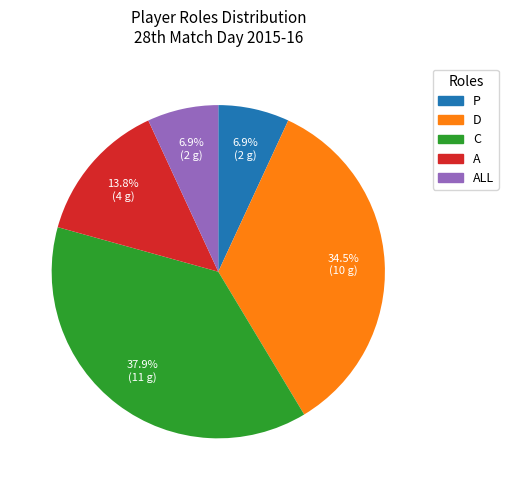

To the nearest percent, what is the difference between the largest and smallest slice percentages?

31%